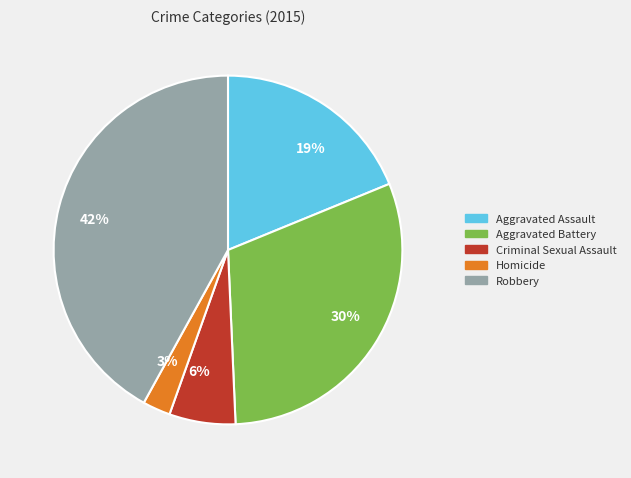

What is the ratio of the value at Robbery to the value at Aggravated Battery?

1.4